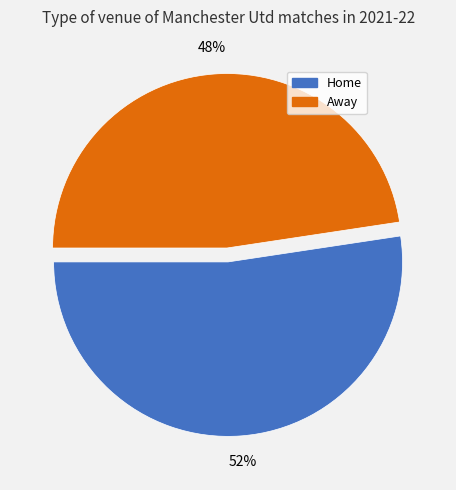

Is there a majority slice in this chart?

Yes